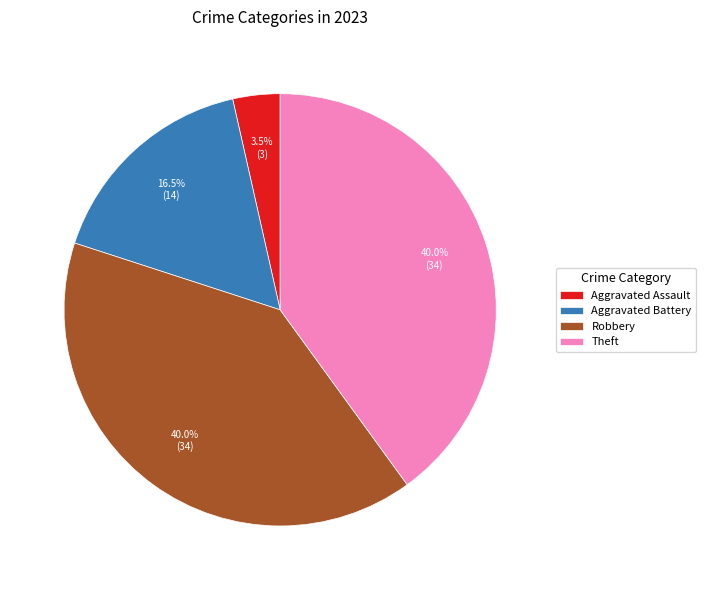

Do Aggravated Assault and Robbery together represent more than half of the pie?

No